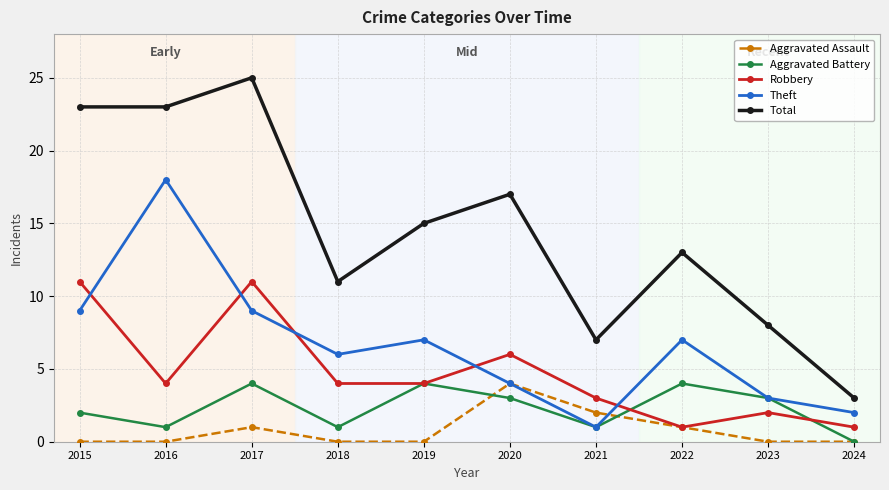

At which category does Theft reach its first local peak?

2016